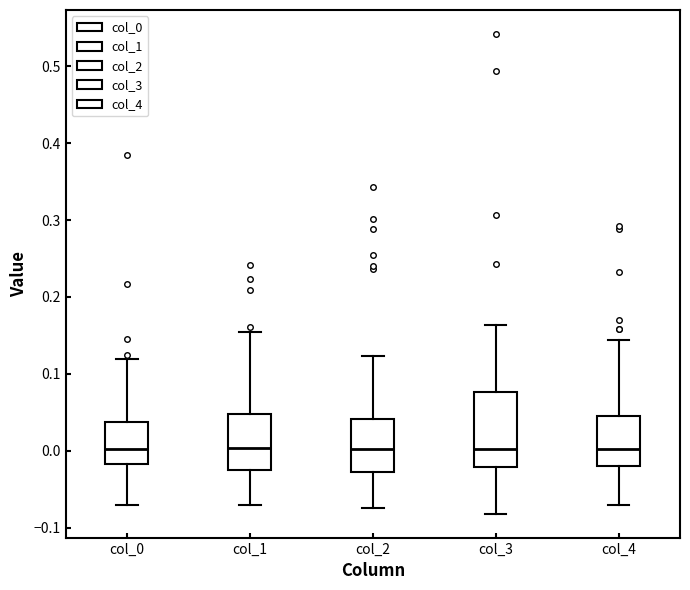

Where does the upper whisker of the box for col_2 end on the y-axis? The values are not printed on the chart, so give them approximately, as read against the axis.

0.12